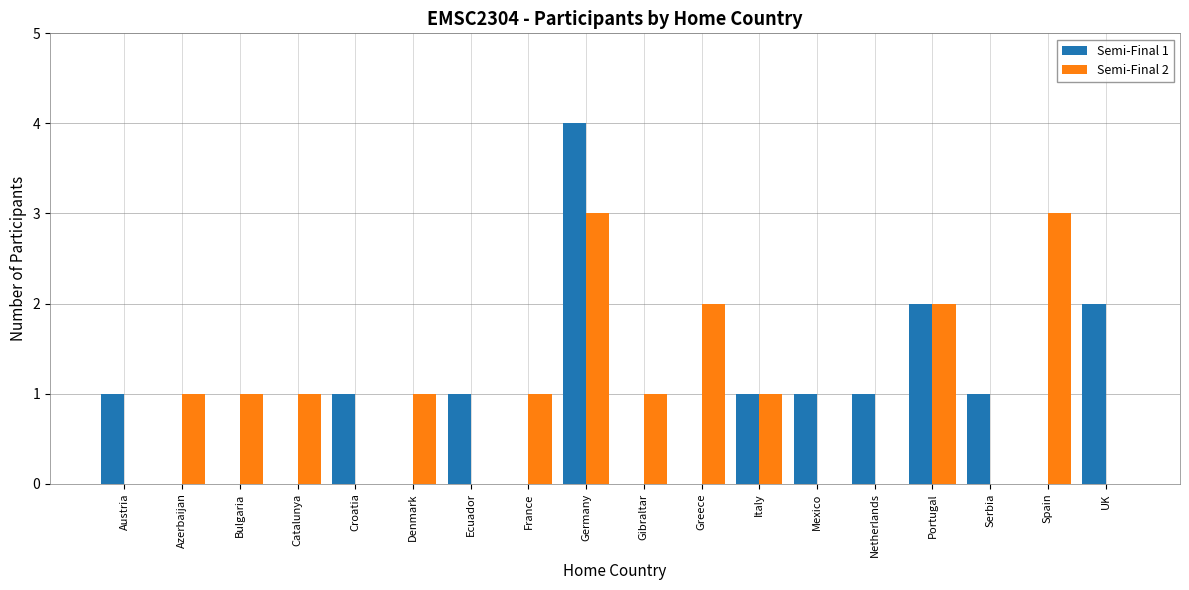

Read the Semi-Final 1 value at Austria.

1